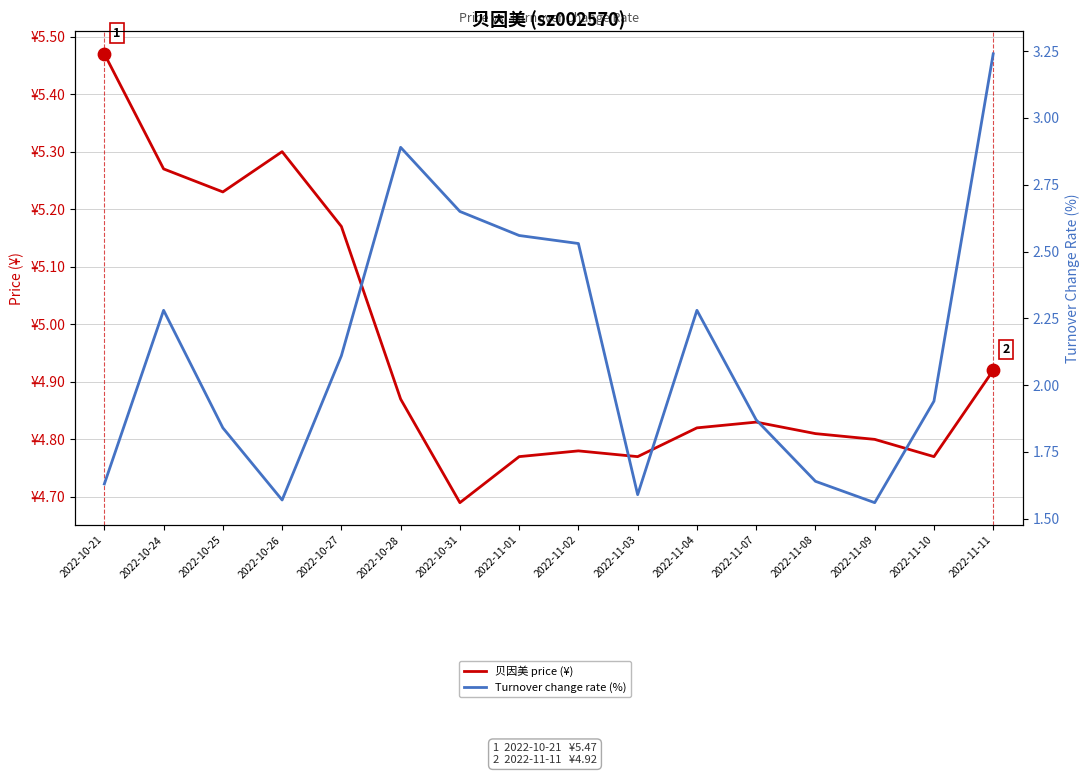

Which series has the largest Y range (max minus min)?

Turnover change rate (%)